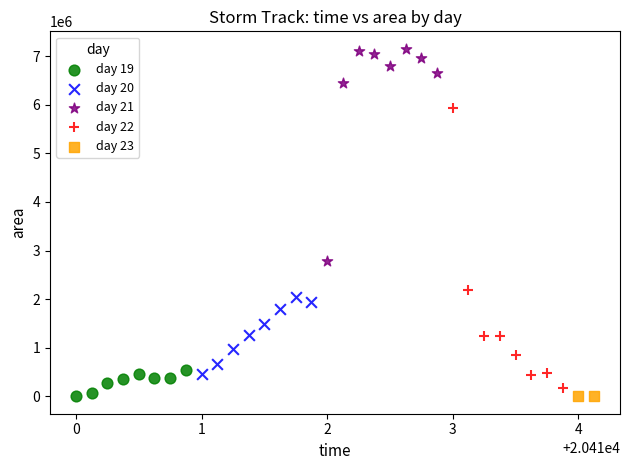

Which series has the widest spread of Y values?

day 22